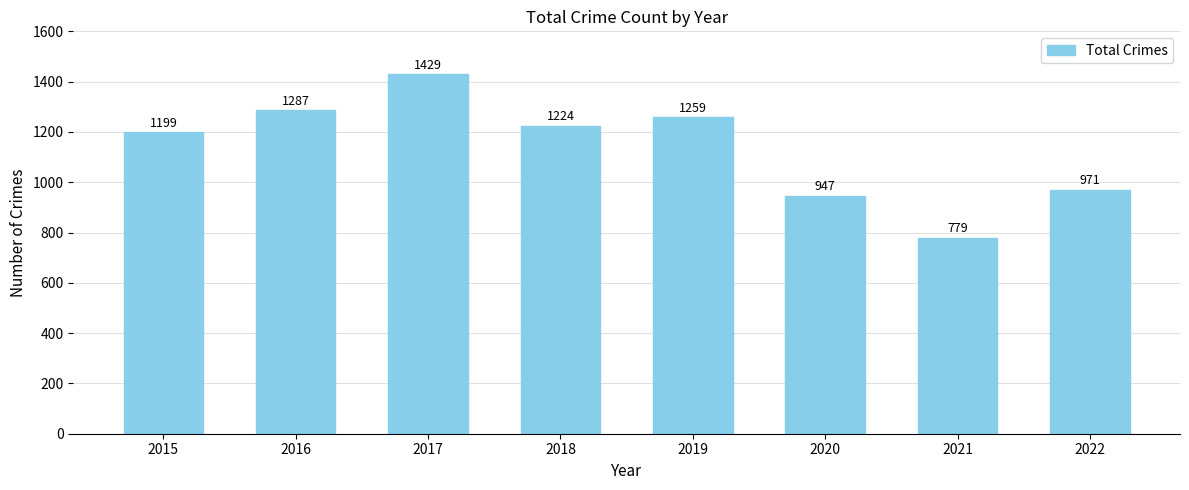

True or false: the data shows 2080 at 2018.

False